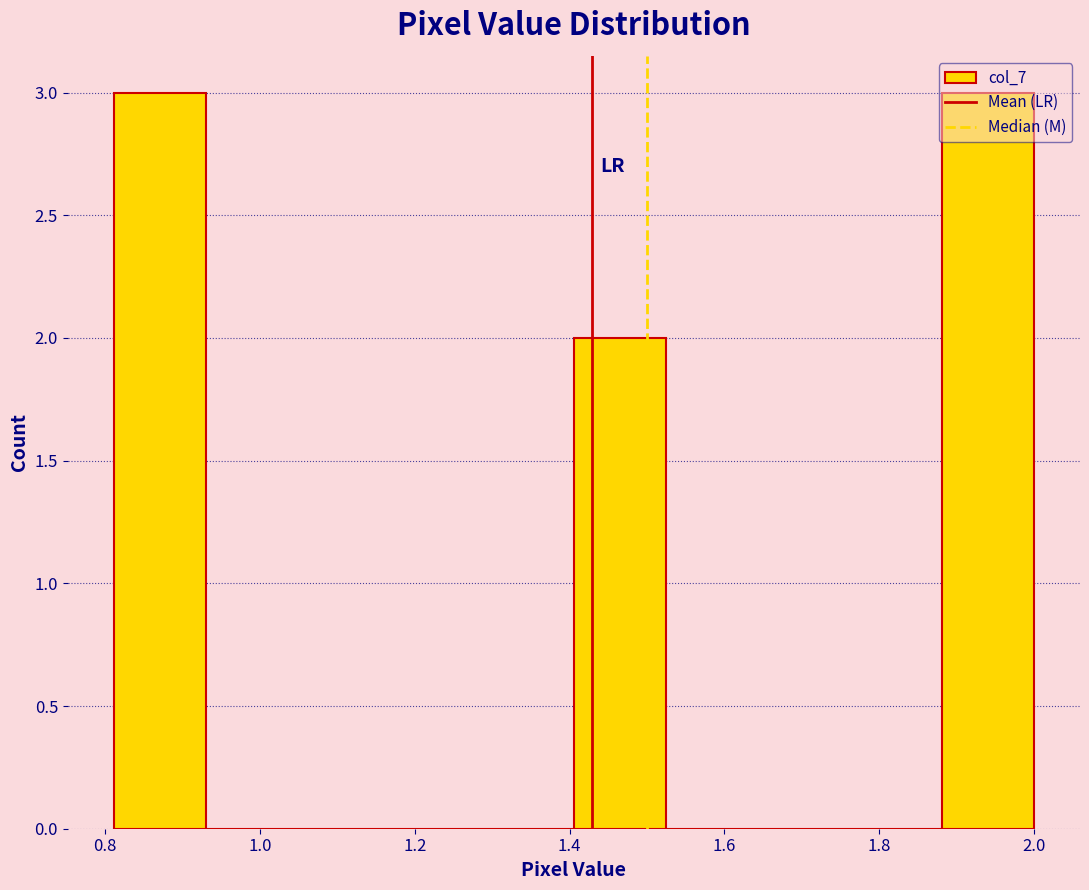

Reading left to right, transcribe this chart: for each bar, give the range it covers on the x-axis and its height. Neither the bar edges nor the heights are printed on the chart, so give them approximately, as read against the axes.

0.82 to 0.94: 3
0.94 to 1.04: 0
1.04 to 1.16: 0
1.16 to 1.28: 0
1.28 to 1.40: 0
1.40 to 1.52: 2
1.52 to 1.64: 0
1.64 to 1.76: 0
1.76 to 1.88: 0
1.88 to 2.00: 3